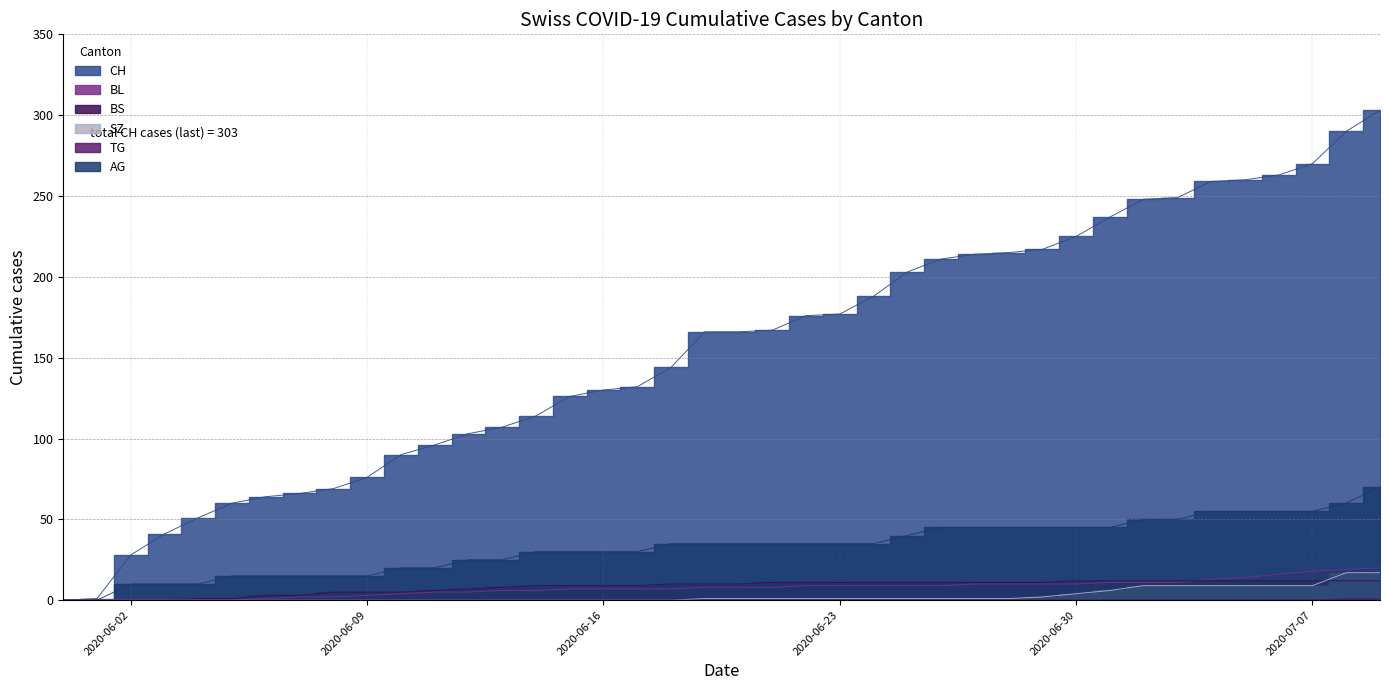

Reading left to right, transcribe all the data shown in this chart.

CH: 2020-05-31=0	2020-06-01=1	2020-06-02=28	2020-06-03=41	2020-06-04=51	2020-06-05=60	2020-06-06=64	2020-06-07=66	2020-06-08=69	2020-06-09=76	2020-06-10=90	2020-06-11=96	2020-06-12=103	2020-06-13=107	2020-06-14=114	2020-06-15=126	2020-06-16=130	2020-06-17=132	2020-06-18=144	2020-06-19=166	2020-06-20=166	2020-06-21=167	2020-06-22=176	2020-06-23=177	2020-06-24=188	2020-06-25=203	2020-06-26=211	2020-06-27=214	2020-06-28=215	2020-06-29=217	2020-06-30=225	2020-07-01=237	2020-07-02=248	2020-07-03=249	2020-07-04=259	2020-07-05=260	2020-07-06=263	2020-07-07=270	2020-07-08=290	2020-07-09=303
BL: 2020-05-31=0	2020-06-01=0	2020-06-02=0	2020-06-03=0	2020-06-04=0	2020-06-05=0	2020-06-06=1	2020-06-07=2	2020-06-08=2	2020-06-09=3	2020-06-10=4	2020-06-11=5	2020-06-12=5	2020-06-13=6	2020-06-14=6	2020-06-15=7	2020-06-16=7	2020-06-17=7	2020-06-18=7	2020-06-19=8	2020-06-20=8	2020-06-21=8	2020-06-22=9	2020-06-23=9	2020-06-24=9	2020-06-25=9	2020-06-26=9	2020-06-27=10	2020-06-28=10	2020-06-29=10	2020-06-30=10	2020-07-01=11	2020-07-02=11	2020-07-03=11	2020-07-04=13	2020-07-05=14	2020-07-06=16	2020-07-07=18	2020-07-08=19	2020-07-09=20
BS: 2020-05-31=0	2020-06-01=0	2020-06-02=0	2020-06-03=0	2020-06-04=1	2020-06-05=1	2020-06-06=3	2020-06-07=3	2020-06-08=5	2020-06-09=5	2020-06-10=5	2020-06-11=6	2020-06-12=7	2020-06-13=8	2020-06-14=9	2020-06-15=9	2020-06-16=9	2020-06-17=9	2020-06-18=10	2020-06-19=10	2020-06-20=10	2020-06-21=11	2020-06-22=11	2020-06-23=11	2020-06-24=11	2020-06-25=11	2020-06-26=11	2020-06-27=11	2020-06-28=11	2020-06-29=11	2020-06-30=12	2020-07-01=12	2020-07-02=12	2020-07-03=12	2020-07-04=12	2020-07-05=12	2020-07-06=12	2020-07-07=12	2020-07-08=12	2020-07-09=12
SZ: 2020-05-31=0	2020-06-01=0	2020-06-02=0	2020-06-03=0	2020-06-04=0	2020-06-05=0	2020-06-06=0	2020-06-07=0	2020-06-08=0	2020-06-09=0	2020-06-10=0	2020-06-11=0	2020-06-12=0	2020-06-13=0	2020-06-14=0	2020-06-15=0	2020-06-16=0	2020-06-17=0	2020-06-18=0	2020-06-19=1	2020-06-20=1	2020-06-21=1	2020-06-22=1	2020-06-23=1	2020-06-24=1	2020-06-25=1	2020-06-26=1	2020-06-27=1	2020-06-28=1	2020-06-29=2	2020-06-30=4	2020-07-01=6	2020-07-02=9	2020-07-03=9	2020-07-04=9	2020-07-05=9	2020-07-06=9	2020-07-07=9	2020-07-08=17	2020-07-09=17
TG: 2020-05-31=0	2020-06-01=0	2020-06-02=0	2020-06-03=0	2020-06-04=0	2020-06-05=0	2020-06-06=0	2020-06-07=0	2020-06-08=0	2020-06-09=0	2020-06-10=0	2020-06-11=0	2020-06-12=0	2020-06-13=0	2020-06-14=0	2020-06-15=0	2020-06-16=0	2020-06-17=0	2020-06-18=0	2020-06-19=0	2020-06-20=0	2020-06-21=0	2020-06-22=0	2020-06-23=0	2020-06-24=0	2020-06-25=0	2020-06-26=0	2020-06-27=0	2020-06-28=0	2020-06-29=0	2020-06-30=0	2020-07-01=0	2020-07-02=0	2020-07-03=0	2020-07-04=0	2020-07-05=0	2020-07-06=0	2020-07-07=0	2020-07-08=1	2020-07-09=1
AG: 2020-05-31=0	2020-06-01=0	2020-06-02=10	2020-06-03=10	2020-06-04=10	2020-06-05=15	2020-06-06=15	2020-06-07=15	2020-06-08=15	2020-06-09=15	2020-06-10=20	2020-06-11=20	2020-06-12=25	2020-06-13=25	2020-06-14=30	2020-06-15=30	2020-06-16=30	2020-06-17=30	2020-06-18=35	2020-06-19=35	2020-06-20=35	2020-06-21=35	2020-06-22=35	2020-06-23=35	2020-06-24=35	2020-06-25=40	2020-06-26=45	2020-06-27=45	2020-06-28=45	2020-06-29=45	2020-06-30=45	2020-07-01=45	2020-07-02=50	2020-07-03=50	2020-07-04=55	2020-07-05=55	2020-07-06=55	2020-07-07=55	2020-07-08=60	2020-07-09=70